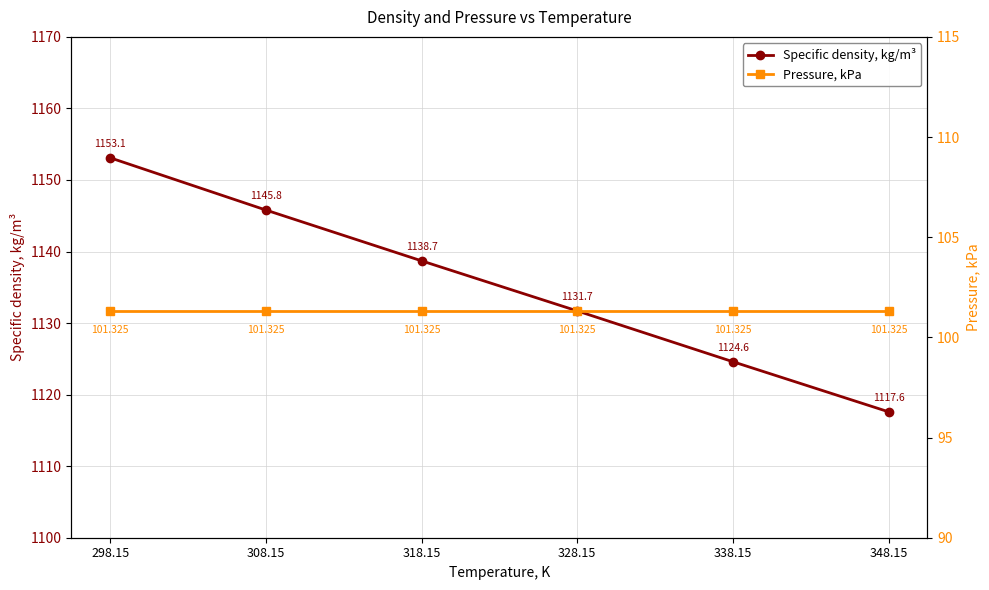

What is the maximum value for Specific density, kg/m³?

1153.1